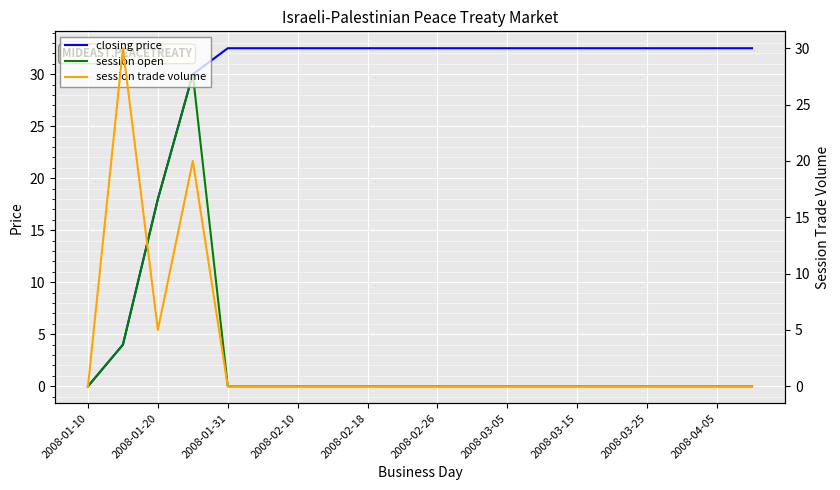

At 15, list the series in order from smallest to largest.

session open, session trade volume, closing price